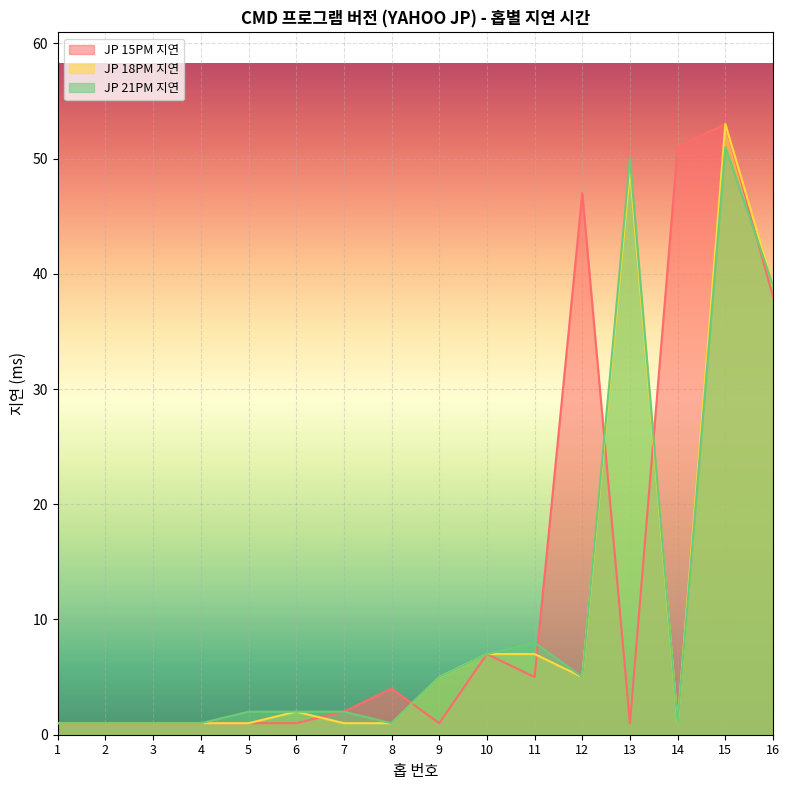

Reading left to right, list all the values displayed in this chart.

JP 15PM 지연: 1	1	1	1	1	1	2	4	1	7	5	47	1	51	53	38
JP 18PM 지연: 1	1	1	1	1	2	1	1	5	7	7	5	49	1	53	39
JP 21PM 지연: 1	1	1	1	2	2	2	1	5	7	8	5	50	1	51	39